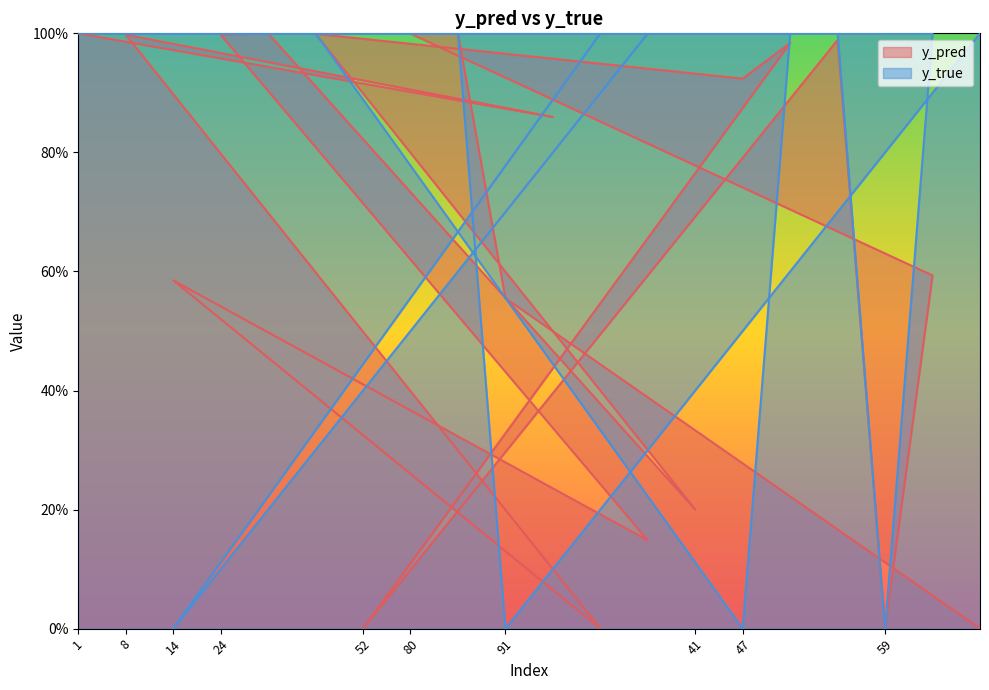

What is the sum of all y_true values?

16.0